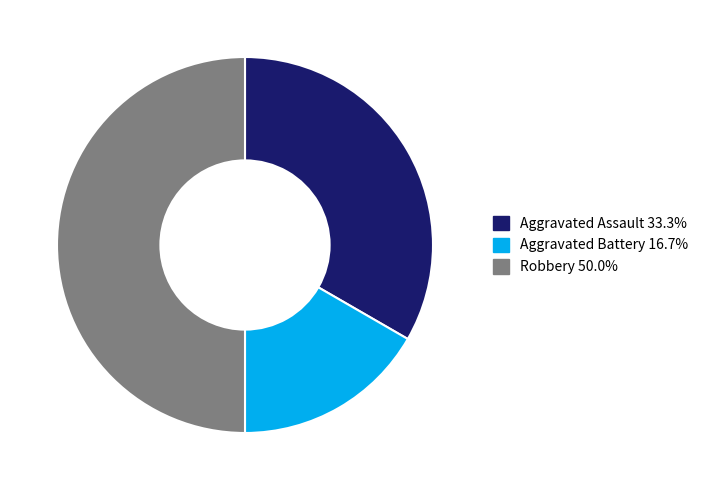

Which category has the smallest portion of the pie?

Aggravated Battery